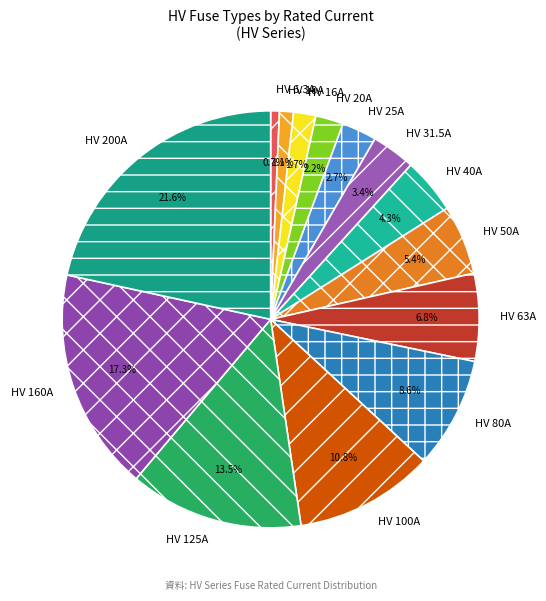

What is the ratio of the value at HV 50A to the value at HV 100A?

0.5